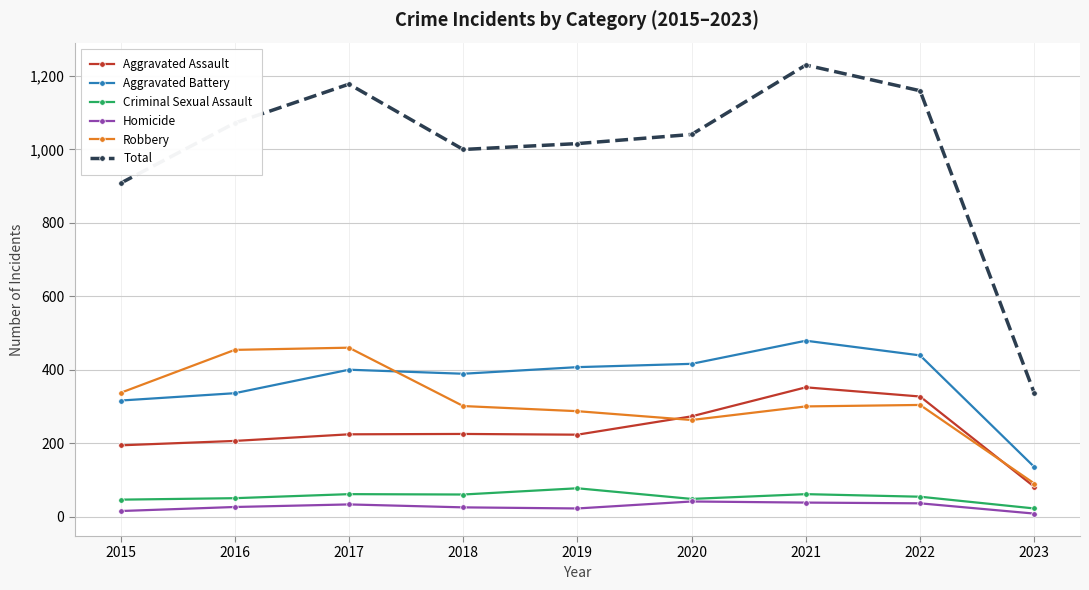

What is the lowest value of the Homicide series?

8